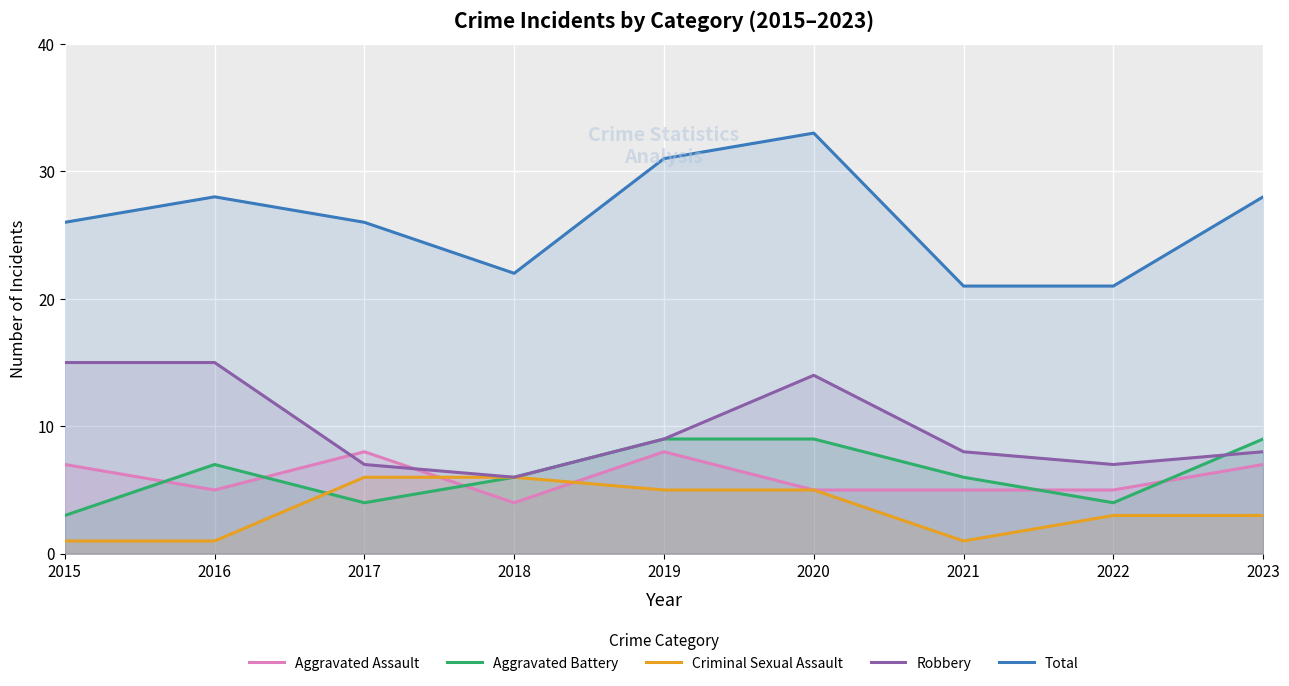

What is the value of the Total point at the 8th from the left?

21